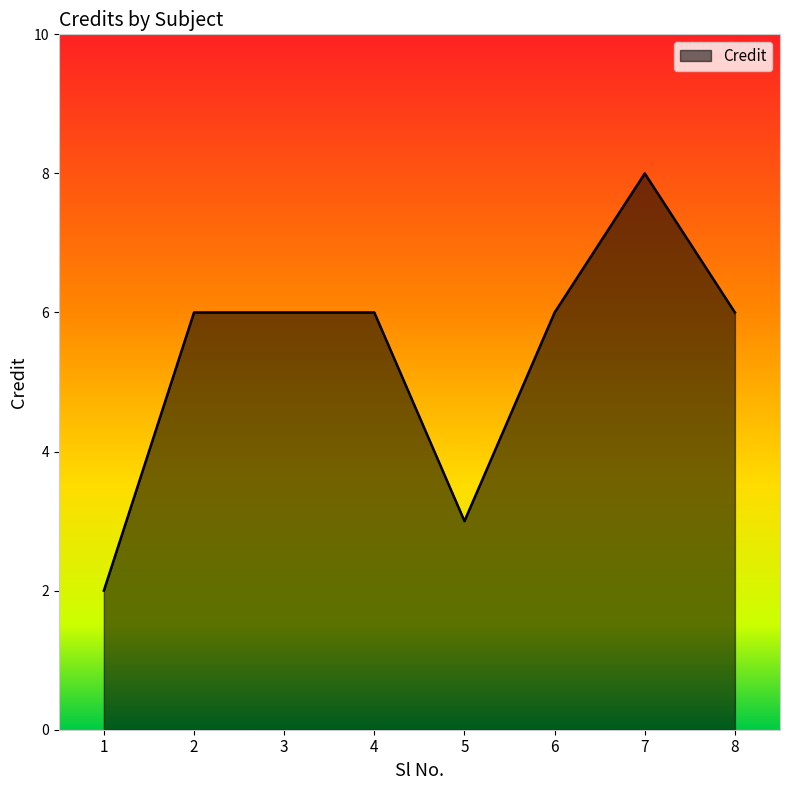

What is the difference between the maximum and minimum values?

6